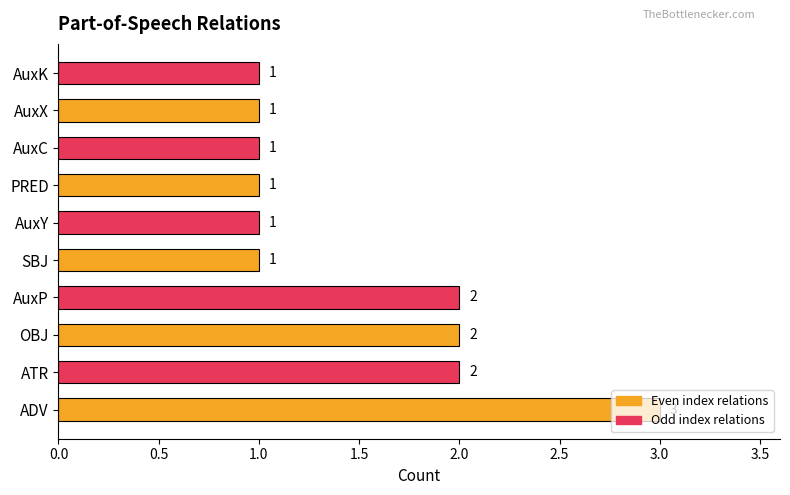

What is the greatest value displayed?

3